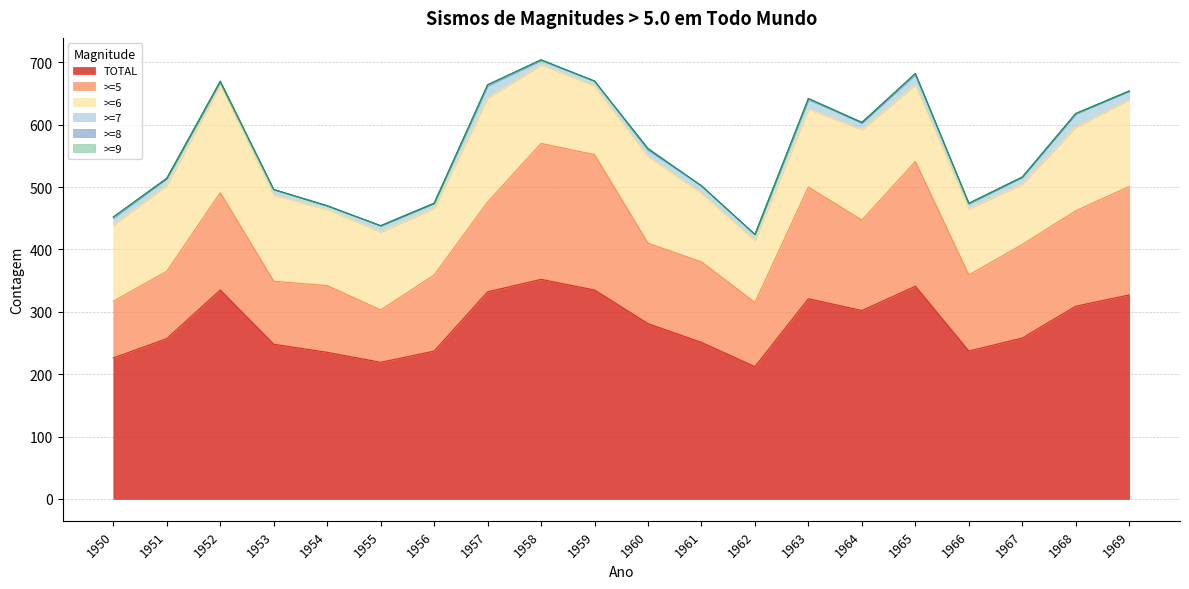

Is it true that >=5 equals 247 at 1967?

False